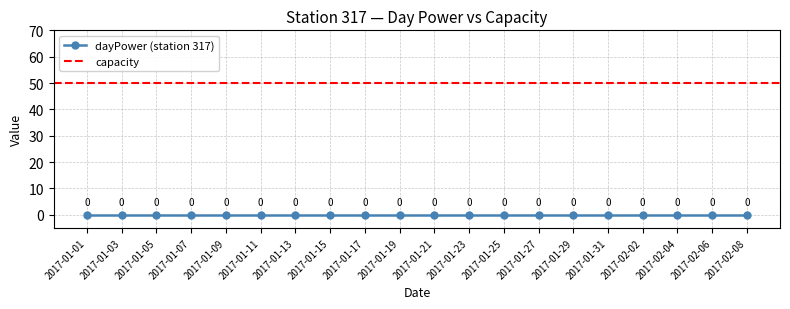

Which series has the widest spread of values?

dayPower